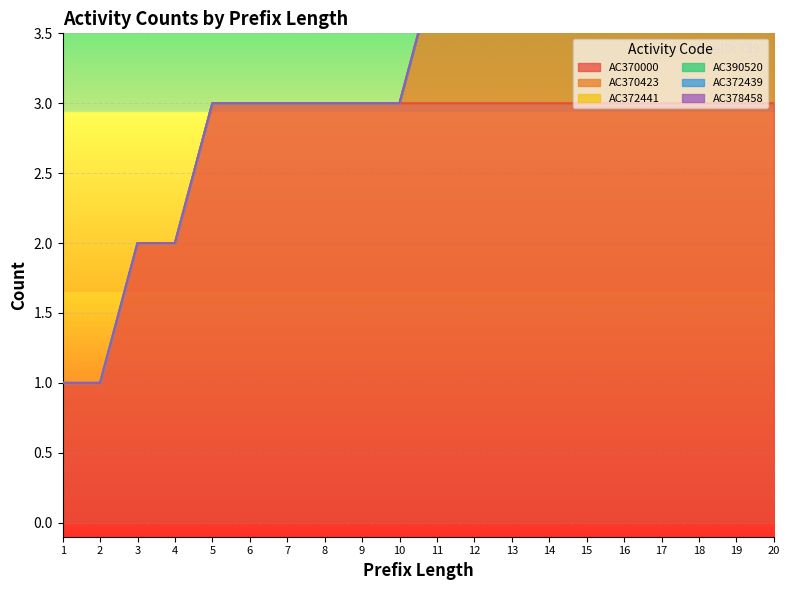

Which series has the largest total across all categories?

AC370000